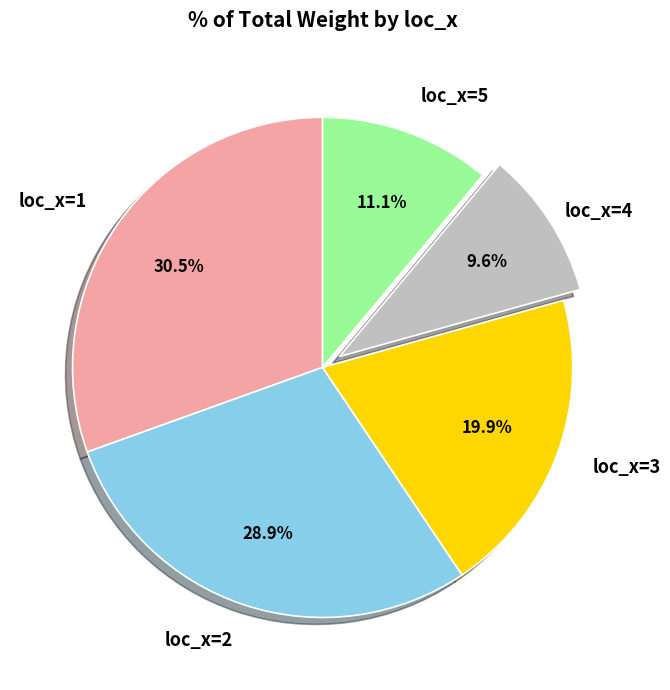

Rank the categories by value from lowest to highest.

loc_x=4, loc_x=5, loc_x=3, loc_x=2, loc_x=1